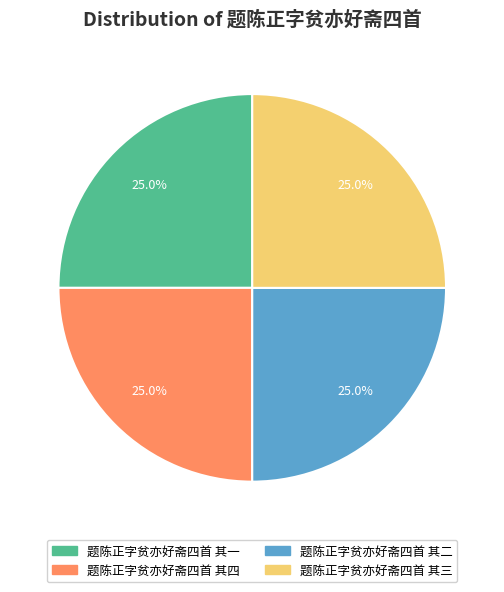

How many segments does this pie chart have?

4